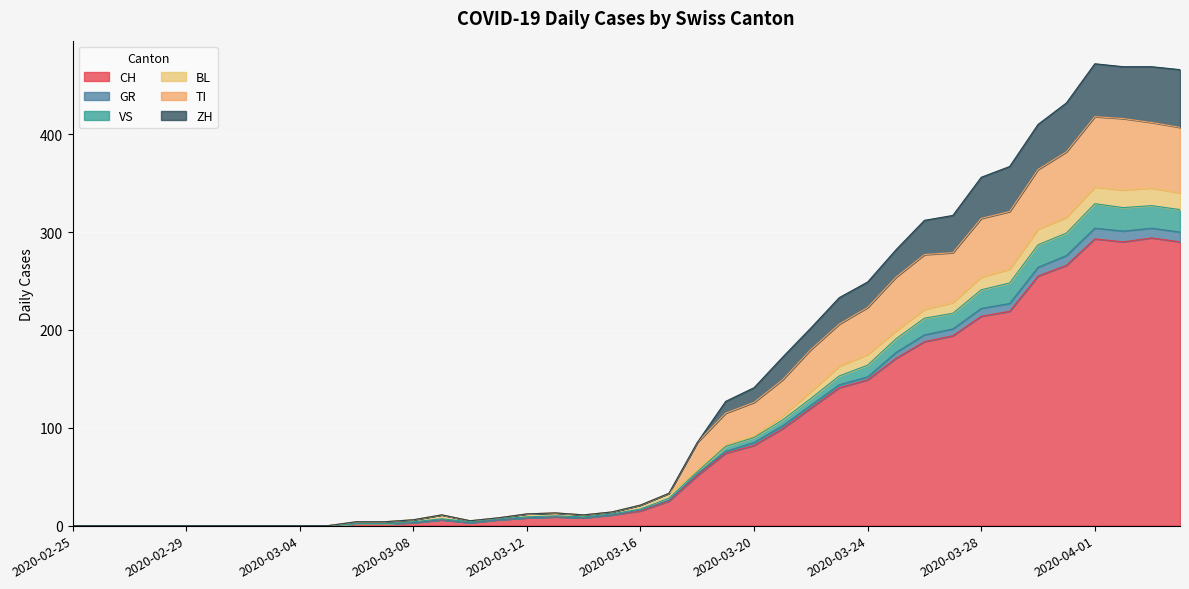

Does the chart display data point markers on the line(s)?

No